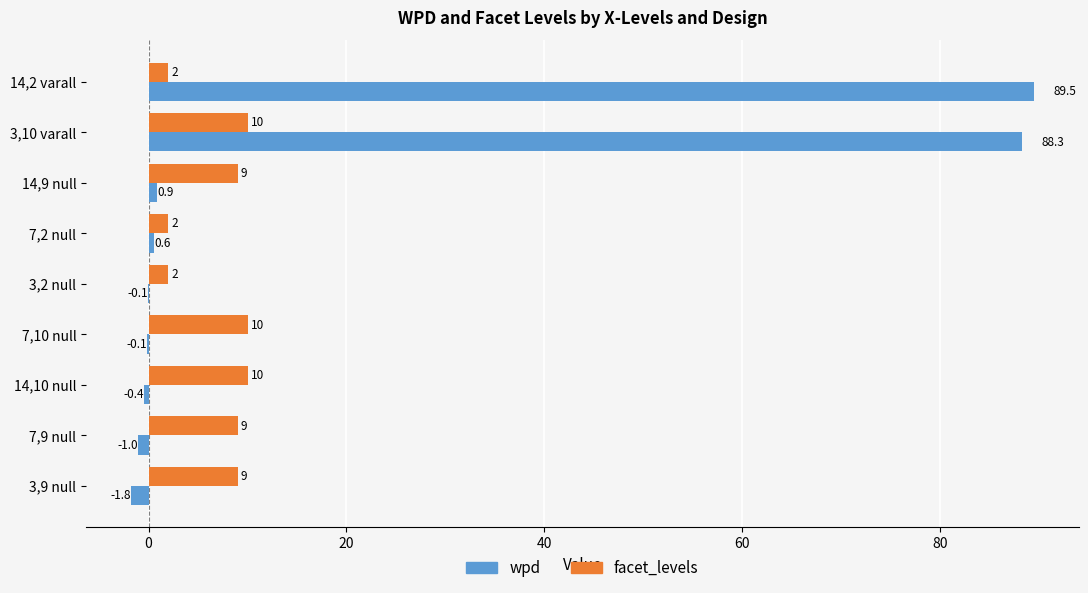

Which series changed the most between 14,2 varall and 14,9 null?

wpd